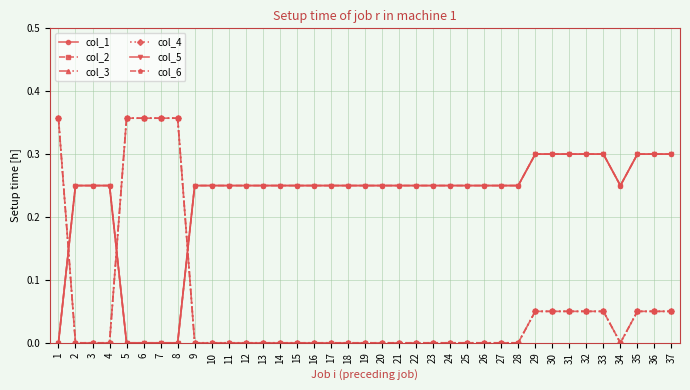

Does the chart have visible grid lines?

Yes